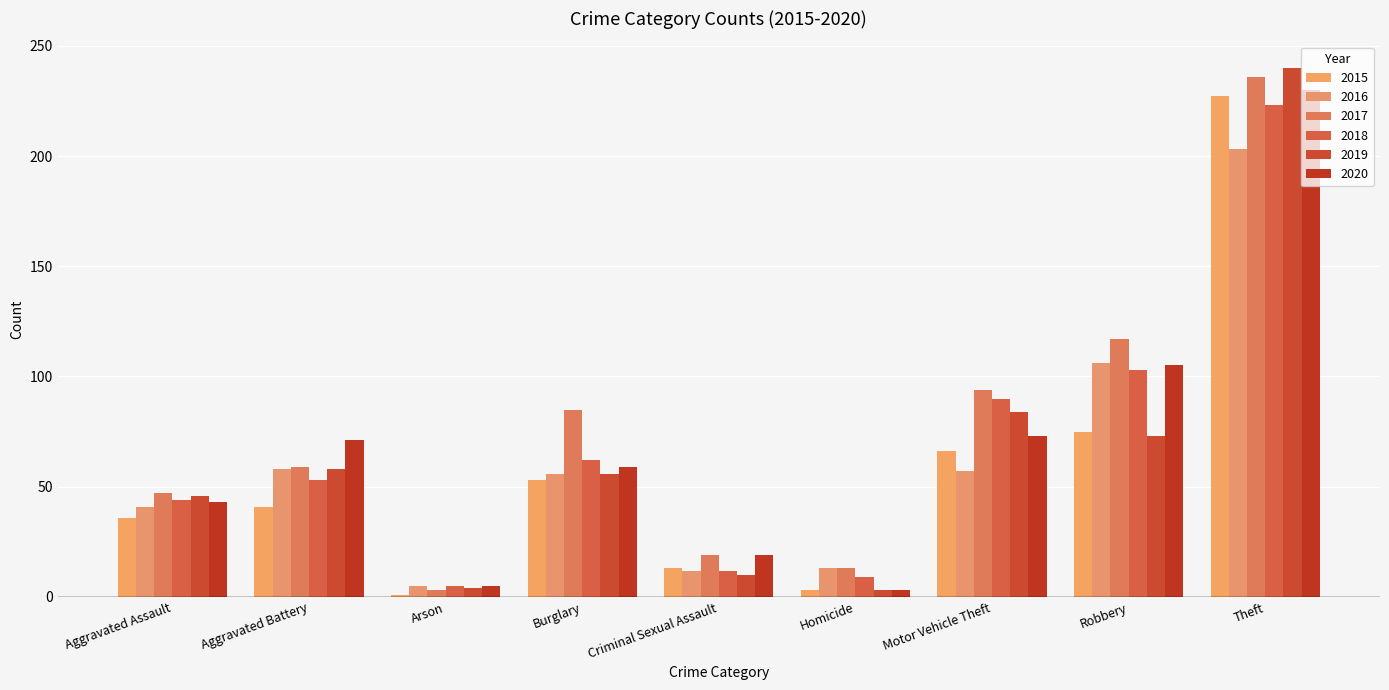

What is the label of the 7th bar from the left?

Motor Vehicle Theft